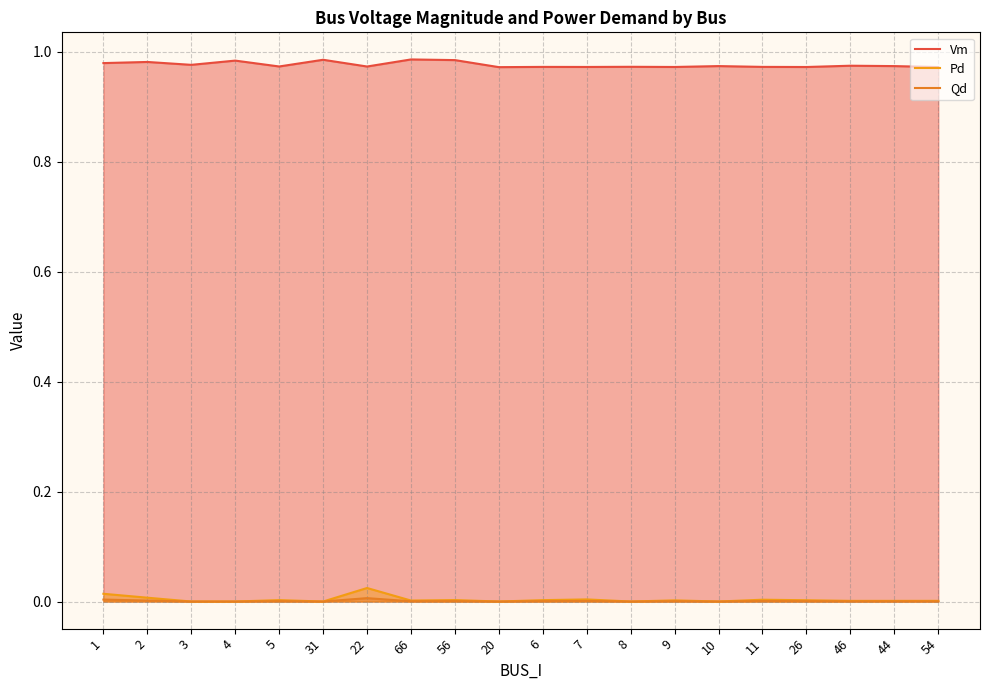

True or false: Vm and Pd cross at least once.

False